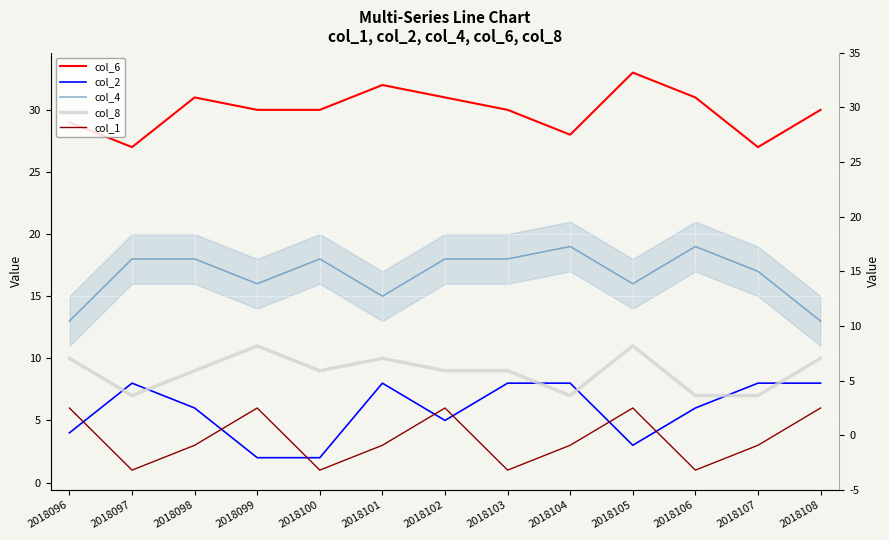

What is the spread (max minus min) of values at 2018098?

28